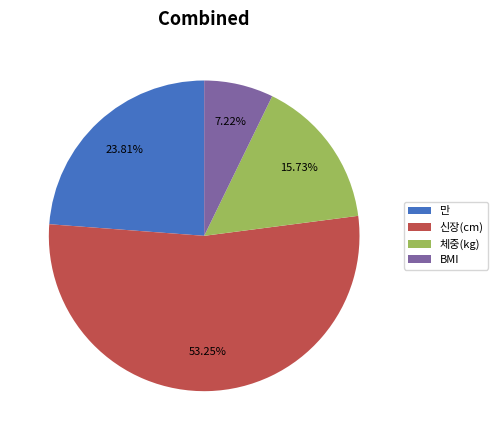

What percentage is NOT represented by 신장(cm)?

46.8%